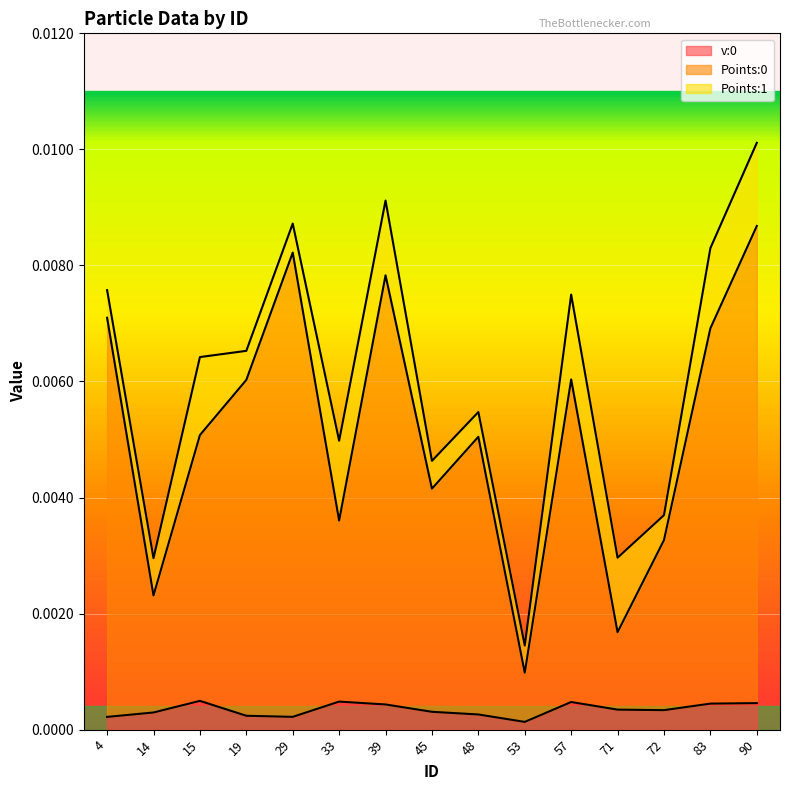

The value of v:0 at 57 is 0.0. True or false?

False